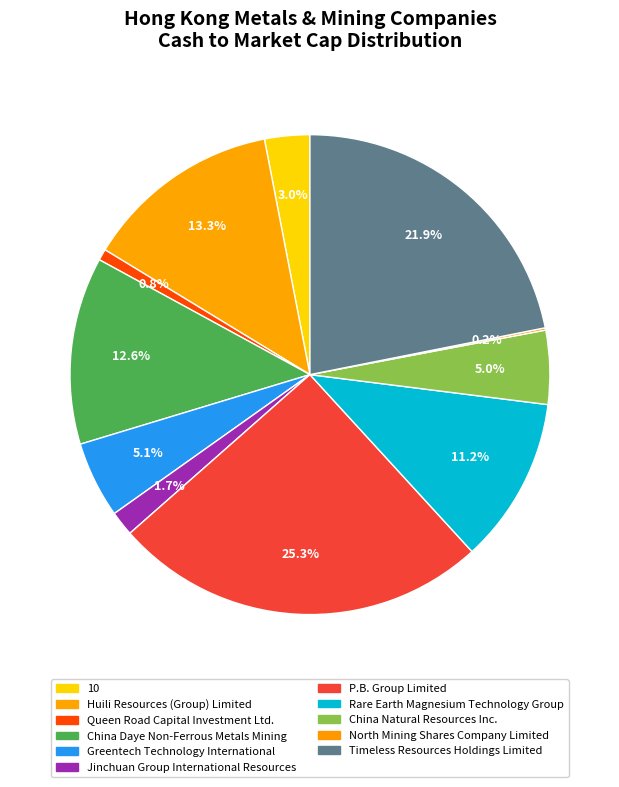

Which category has the biggest portion of the pie?

P.B. Group Limited